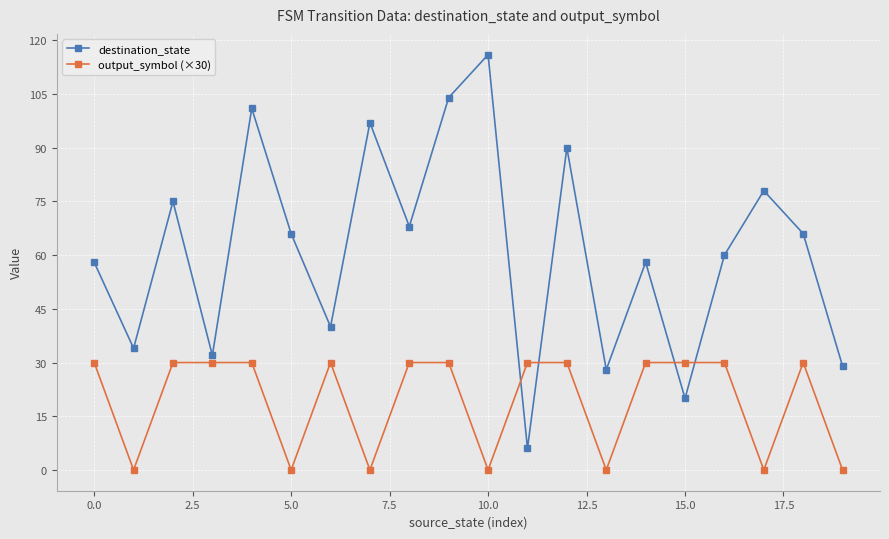

Which series has the largest range (max minus min)?

destination_state